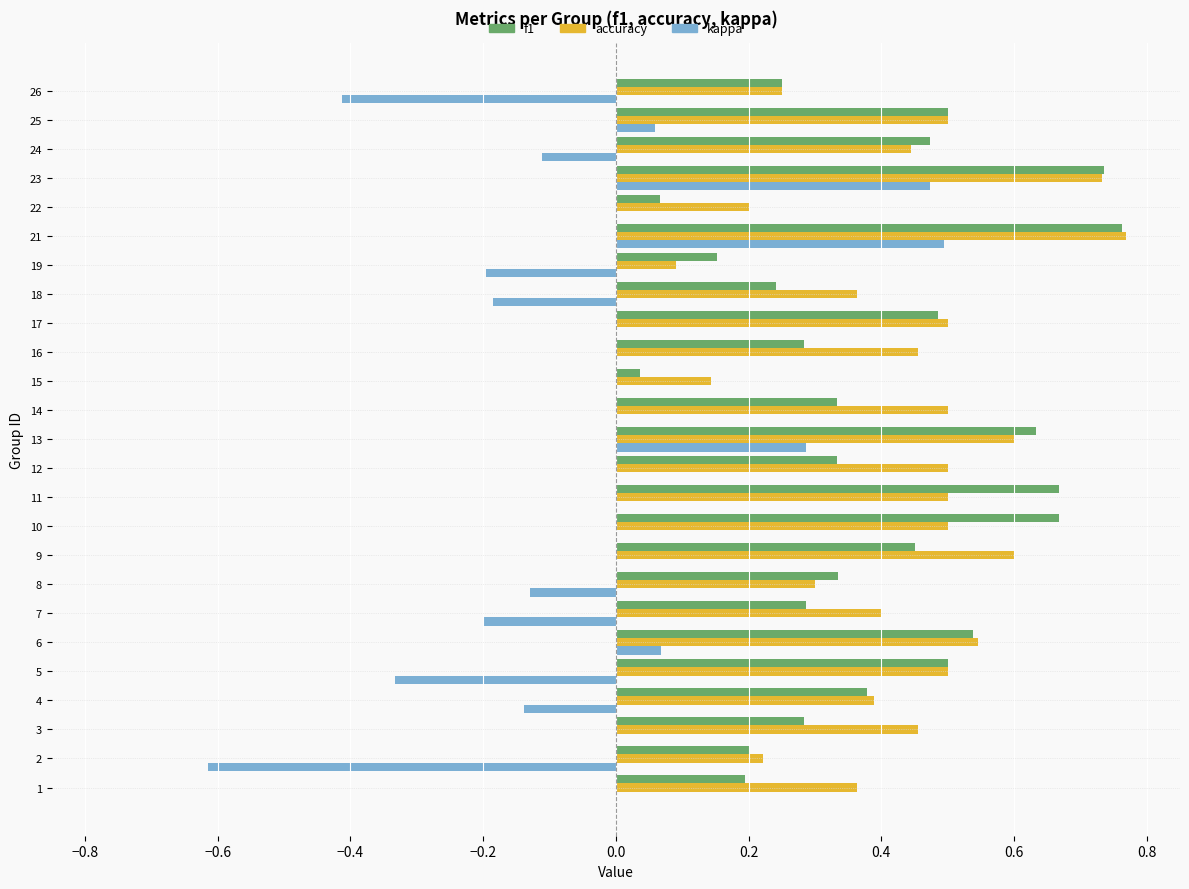

The accuracy series shows 0.3 at 14. True or false?

False